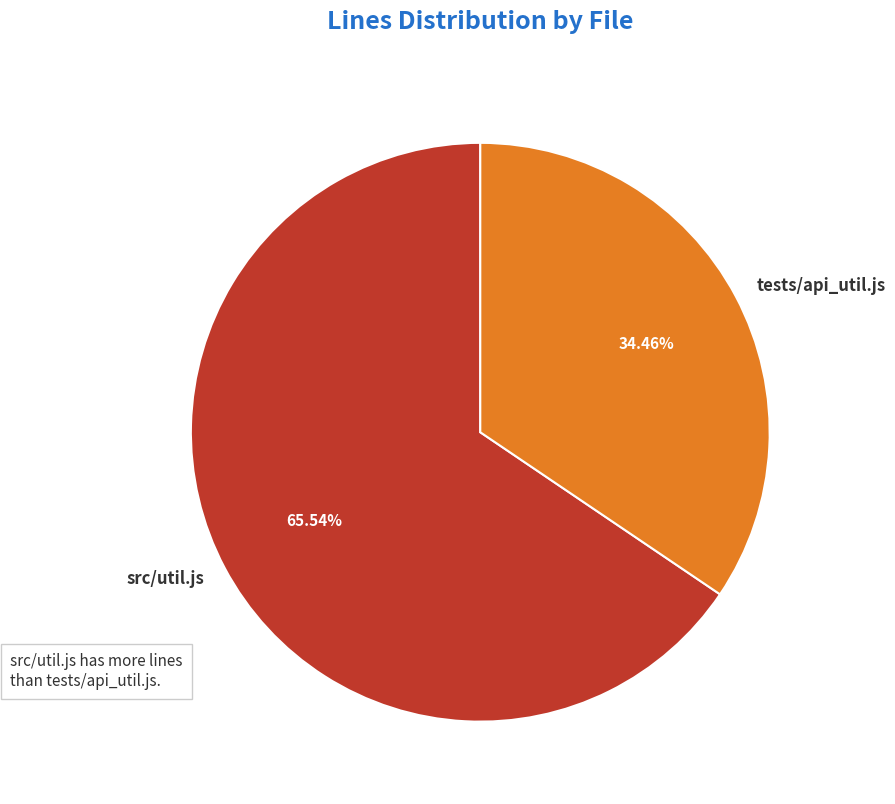

What percentage is the src/util.js slice, to the nearest percent?

66%